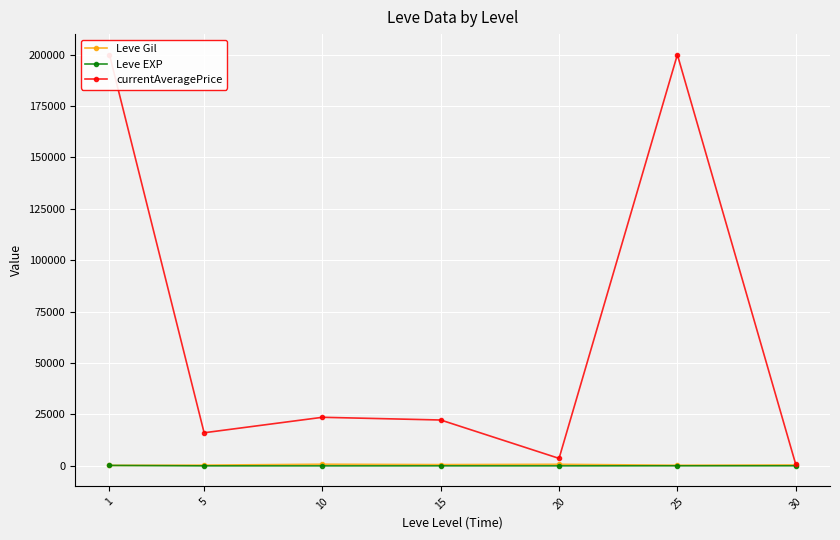

True or false: Leve EXP has more than 0 points higher than both neighbors.

True